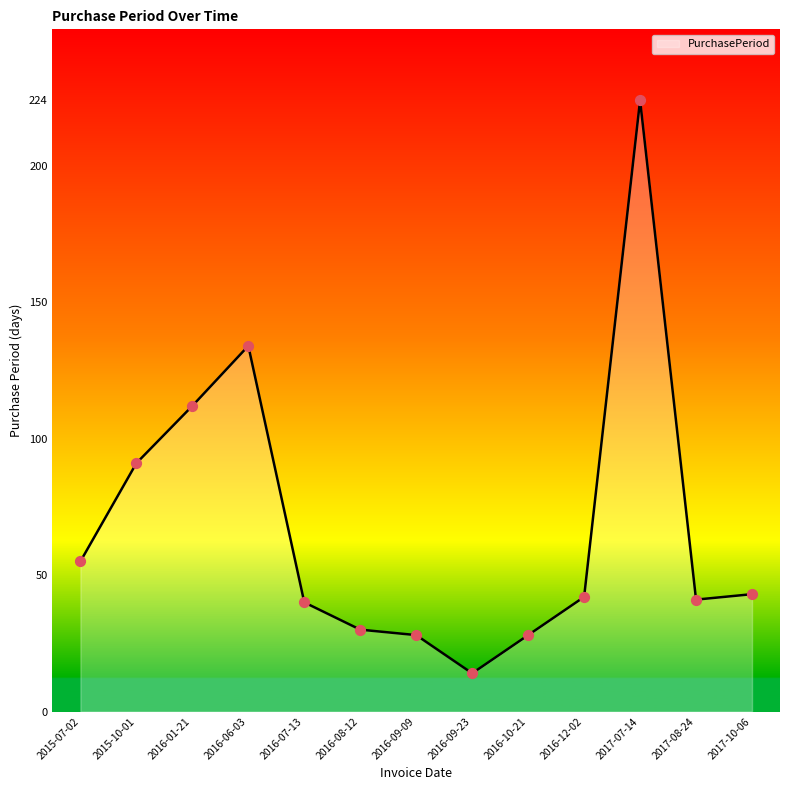

What is the ratio of the value at 2016-08-12 to the value at 2016-07-13?

0.8